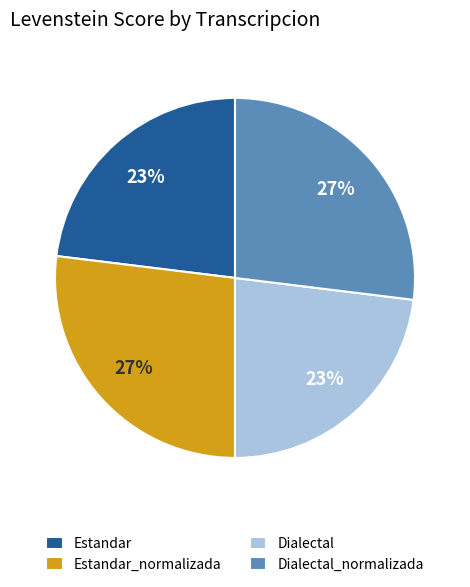

Is it true that Estandar_normalizada is 20% of the pie?

False